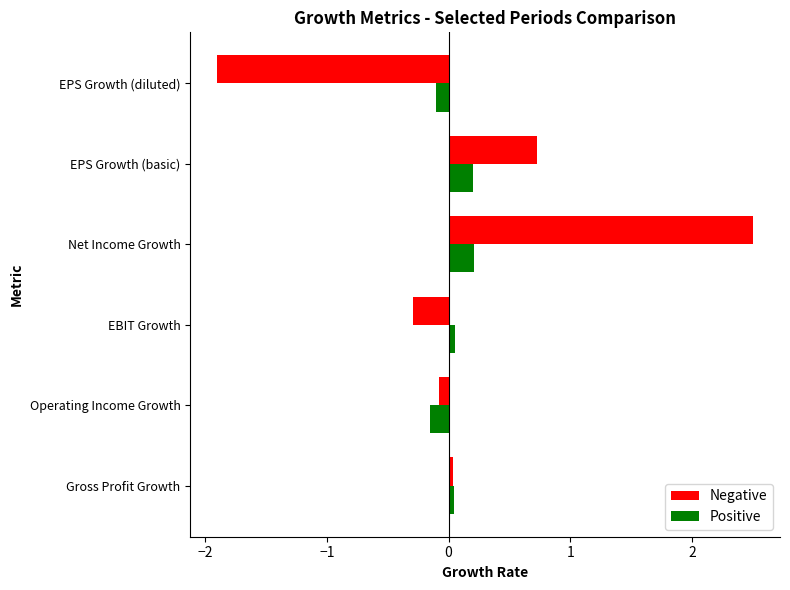

Which series has the widest spread of values?

Negative